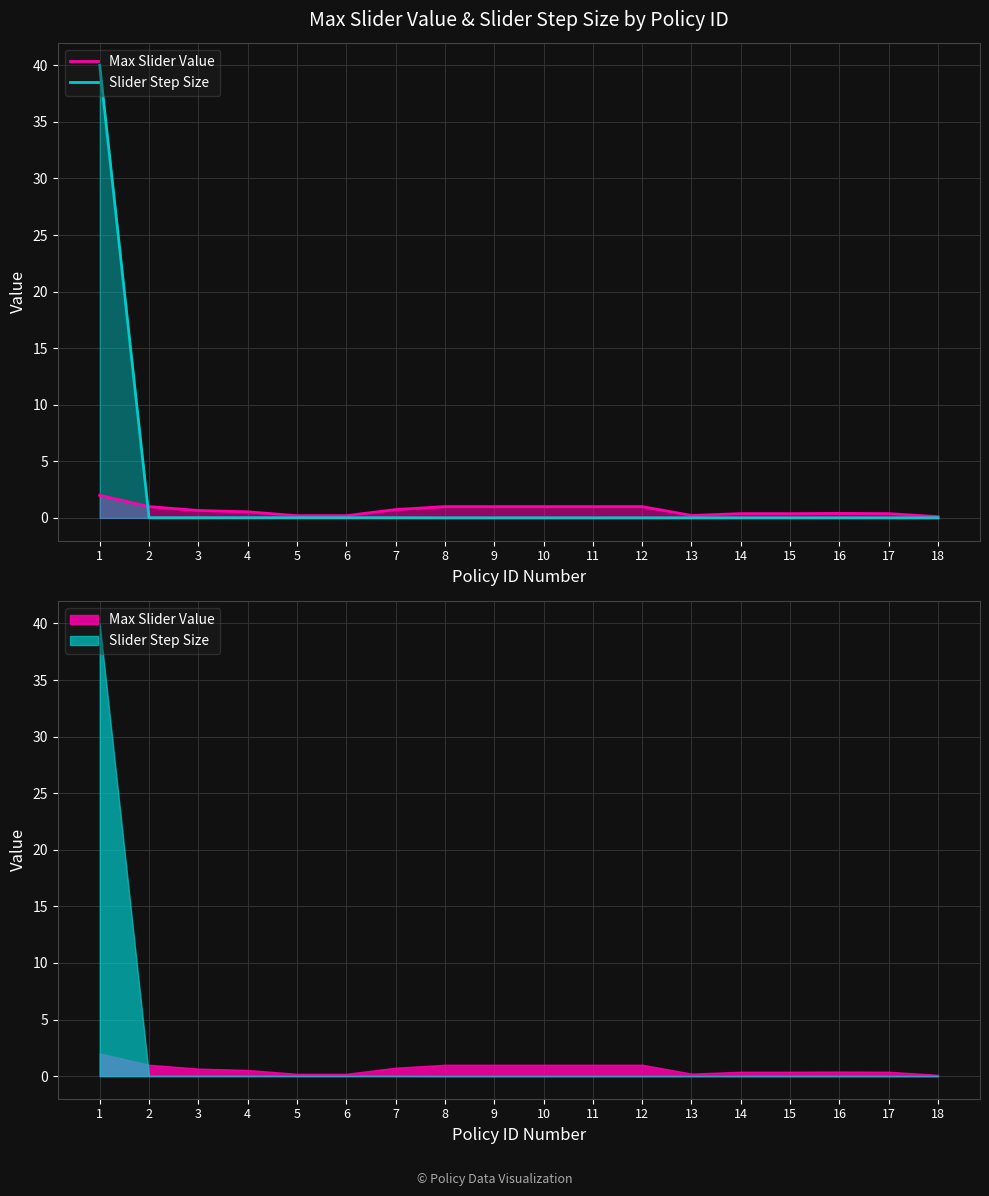

How many interior local valleys does the Max Slider Value series have?

1